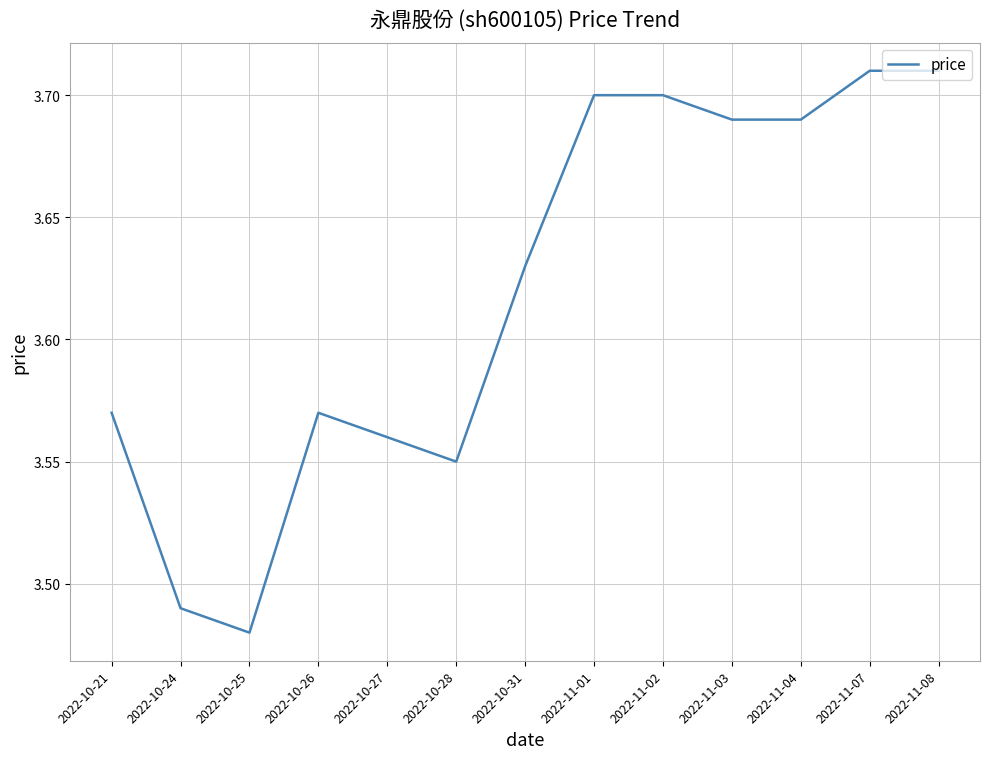

The chart shows a value of 4.6 at 2022-10-28. True or false?

False